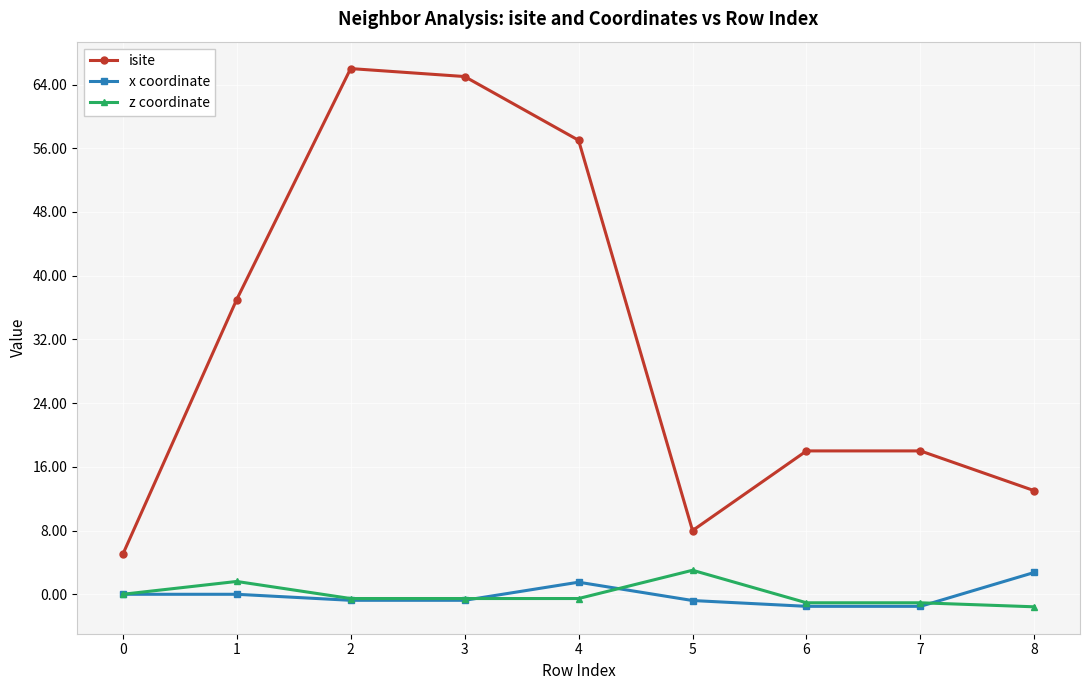

True or false: isite and x coordinate intersect in this chart.

False